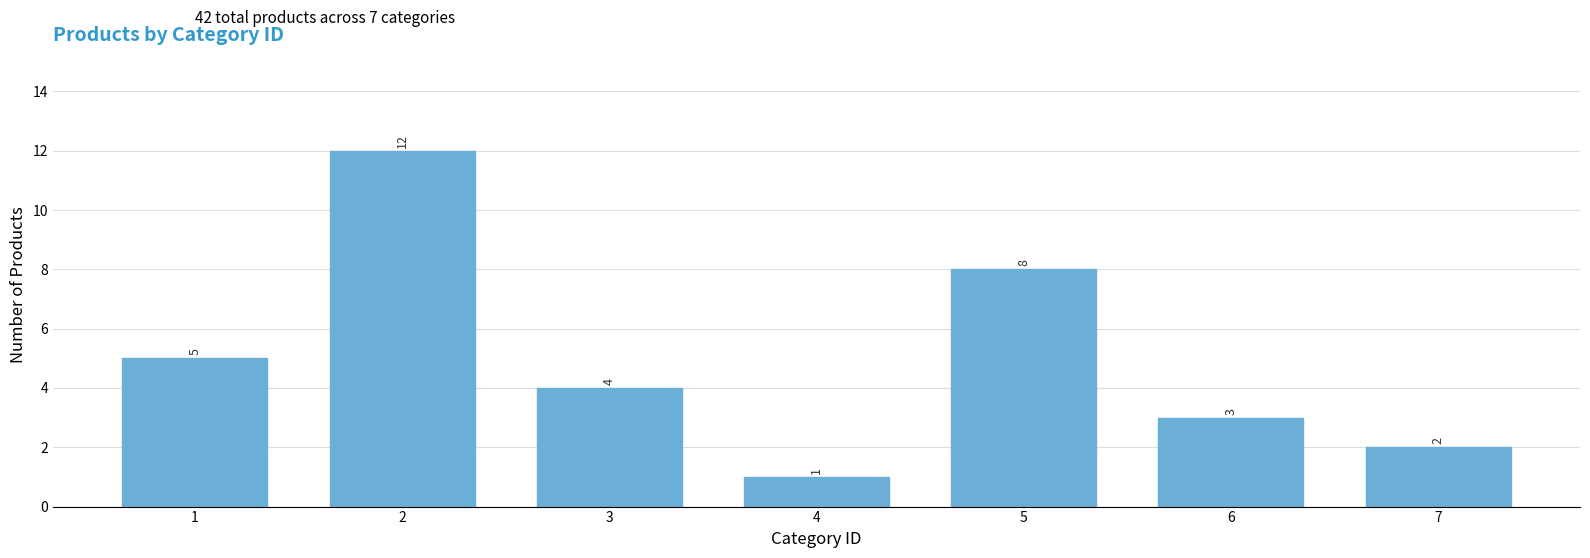

Reading right to left, what are all the values shown in this chart?

7=2	6=3	5=8	4=1	3=4	2=12	1=5